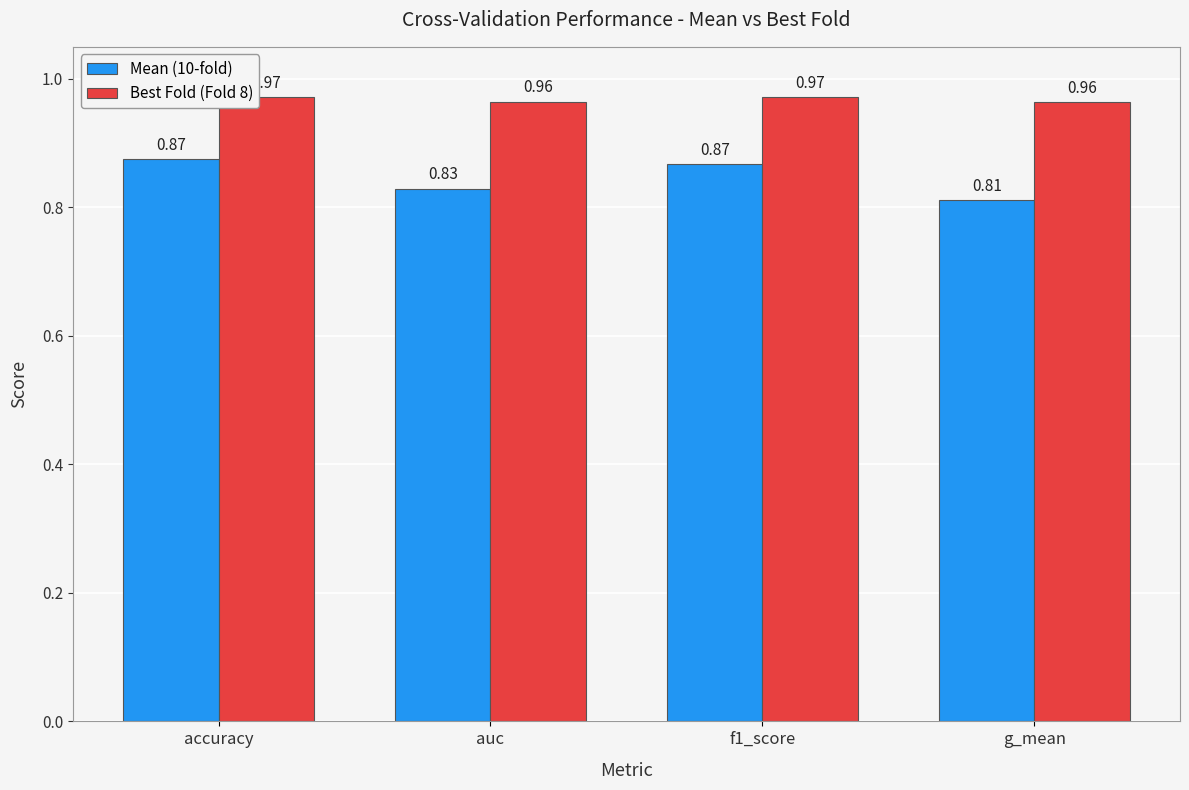

Which series has the largest total across all categories?

Best Fold (Fold 8)